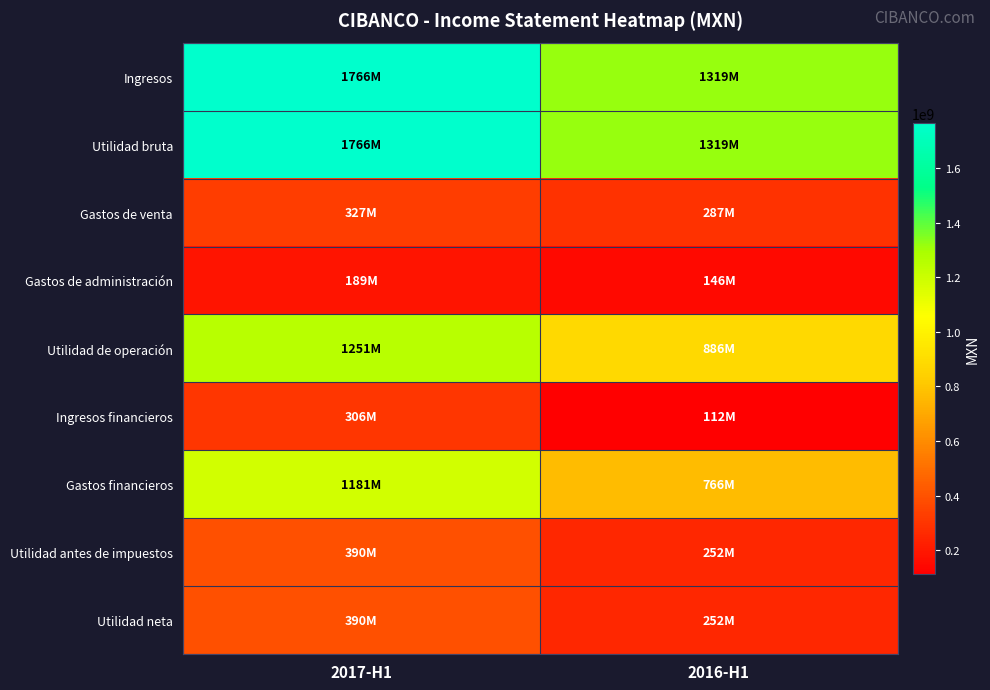

Reading left to right, what are all the values shown in this chart?

Ingresos: 2017-H1=1766318000	2016-H1=1319178000
Utilidad bruta: 2017-H1=1766318000	2016-H1=1319178000
Gastos de venta: 2017-H1=326789000	2016-H1=286998000
Gastos de administración: 2017-H1=188915000	2016-H1=146456000
Utilidad de operación: 2017-H1=1250614000	2016-H1=885724000
Ingresos financieros: 2017-H1=305555000	2016-H1=112107000
Gastos financieros: 2017-H1=1181137000	2016-H1=765855000
Utilidad antes de impuestos: 2017-H1=390351000	2016-H1=251787000
Utilidad neta: 2017-H1=390351000	2016-H1=251787000